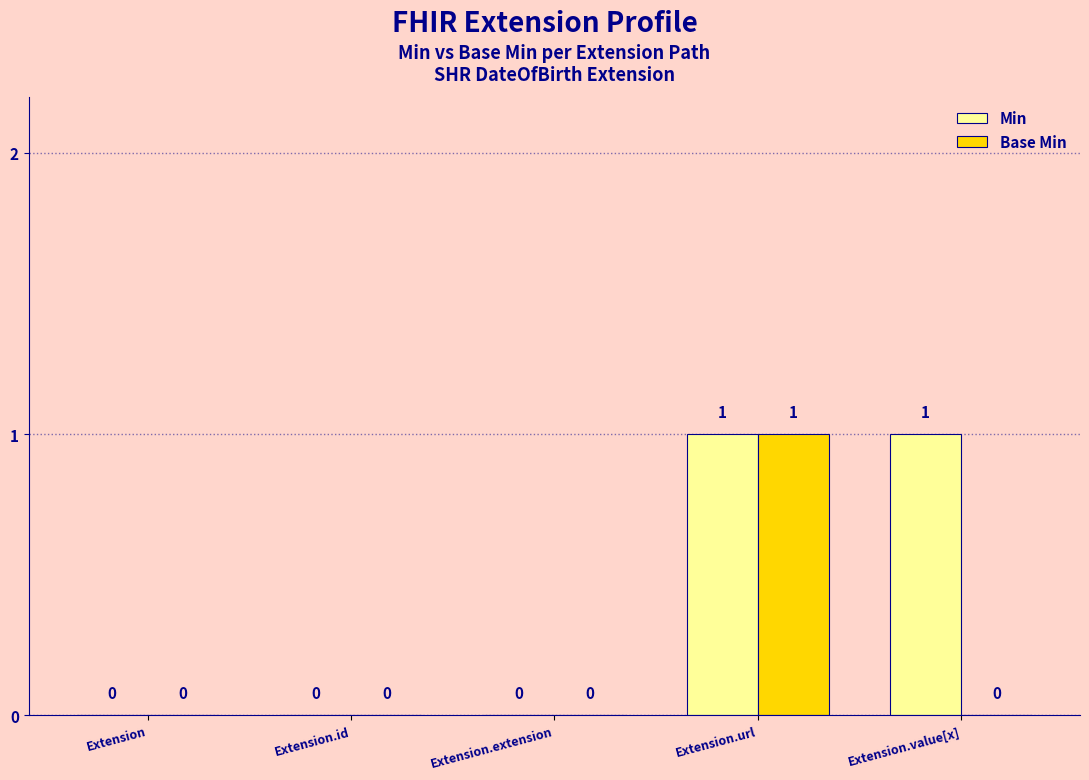

What are all the series names shown in the legend?

Min, Base Min